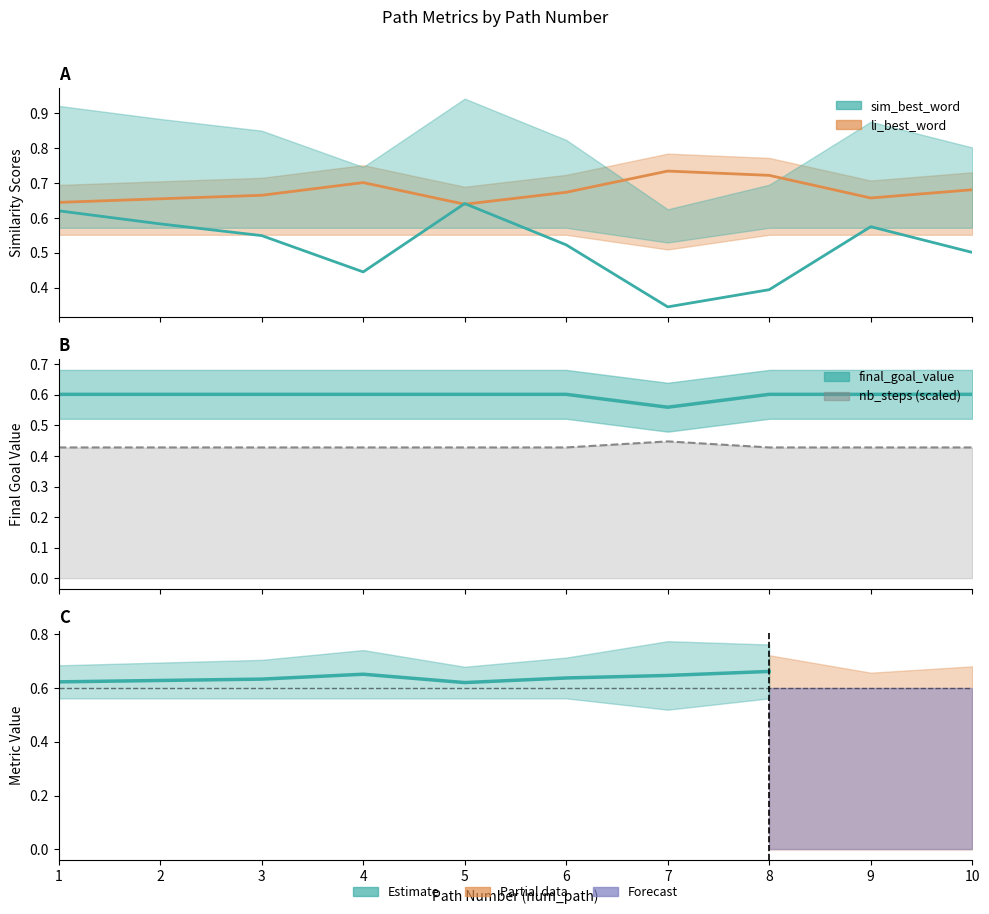

True or false: nb_steps and final_goal_value intersect in this chart.

False